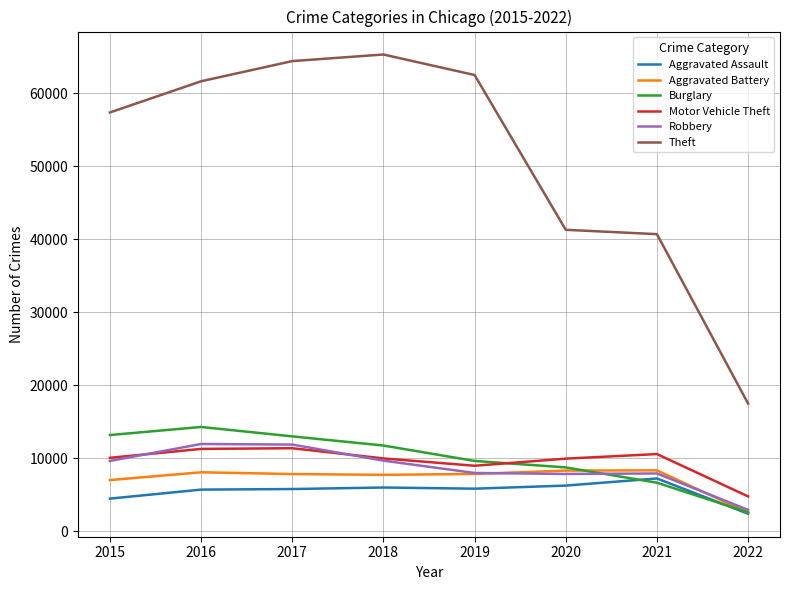

At which category does the chart reach its minimum across all series?

2022